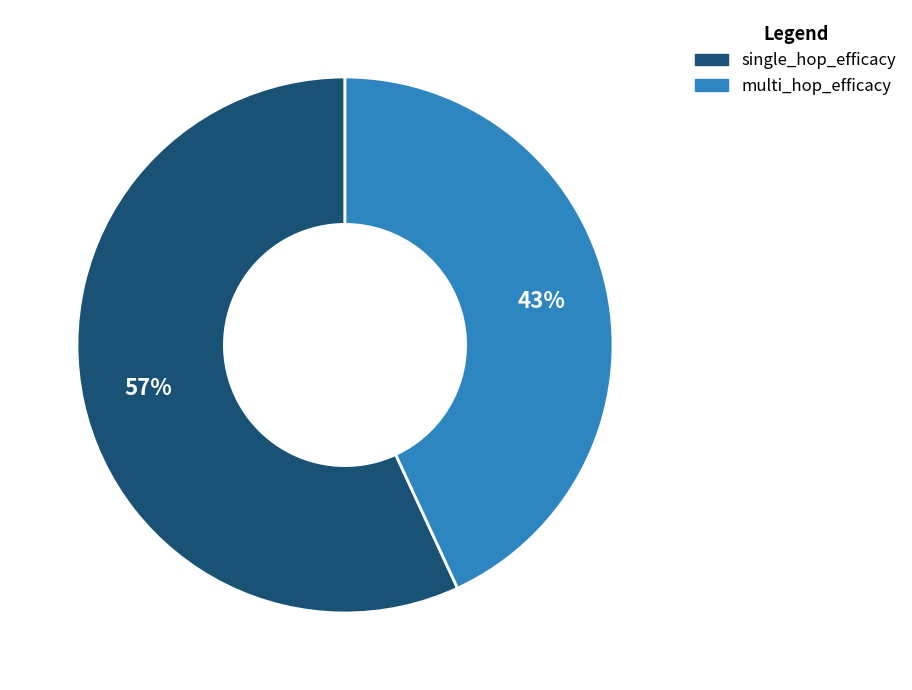

Is it true that single_hop_efficacy is 66% of the pie?

False